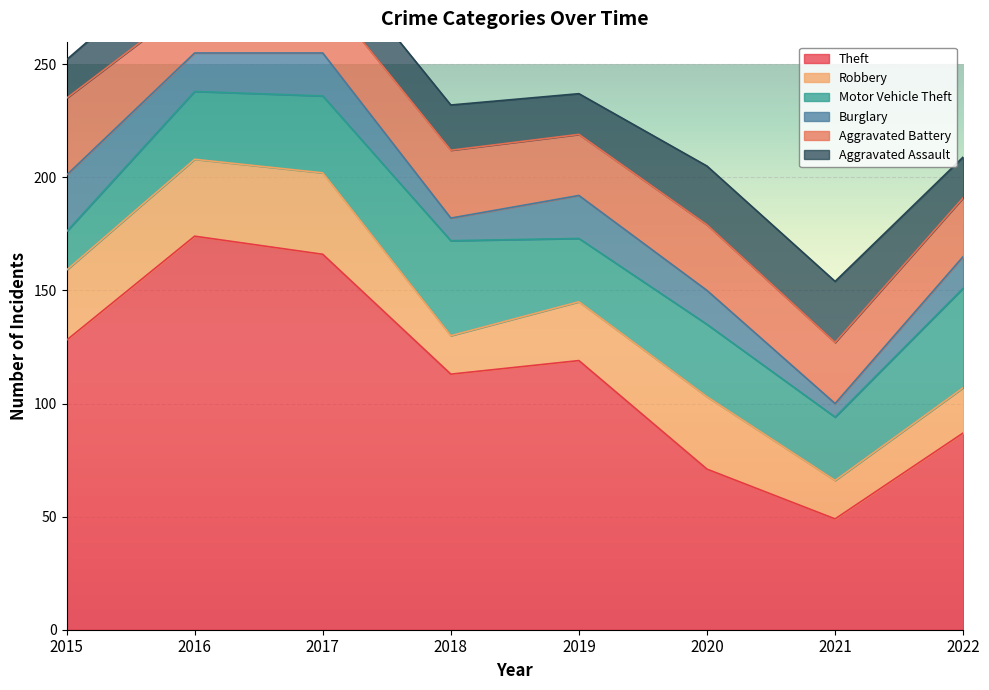

What is the sum of the Theft values at 2022 and 2017?

253